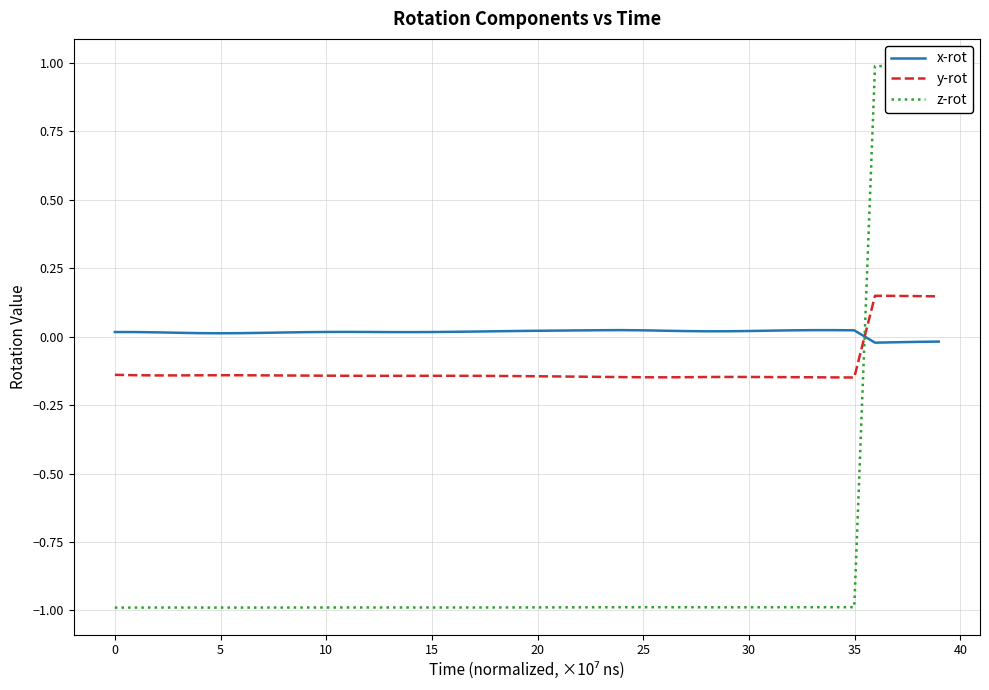

How many data points in x-rot are less than 0?

4